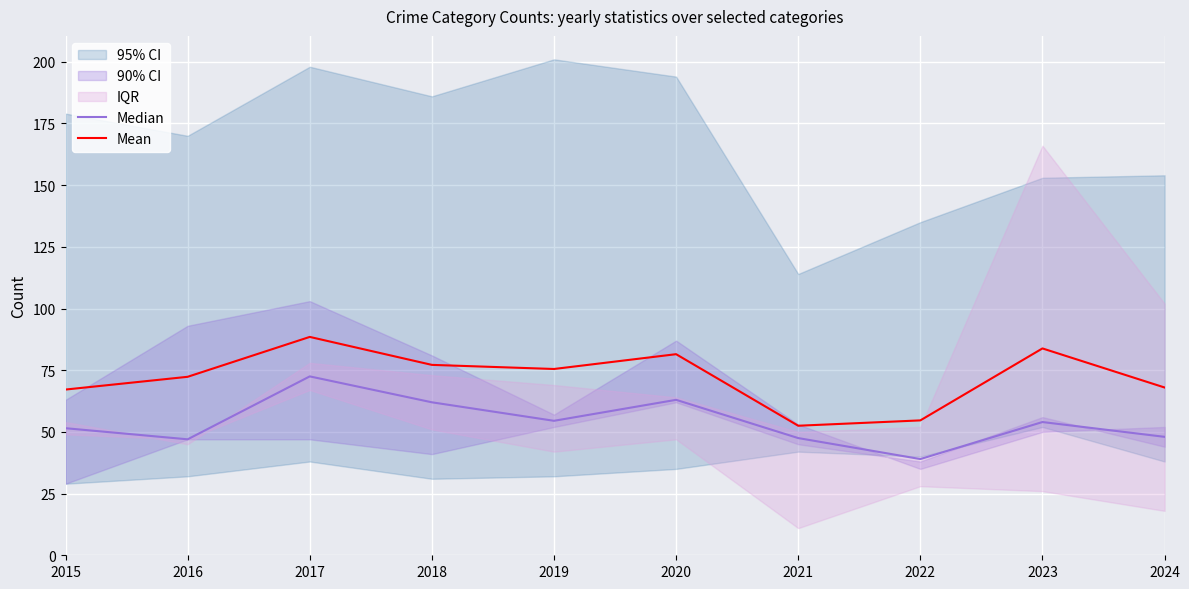

How many lines are shown in the chart?

2